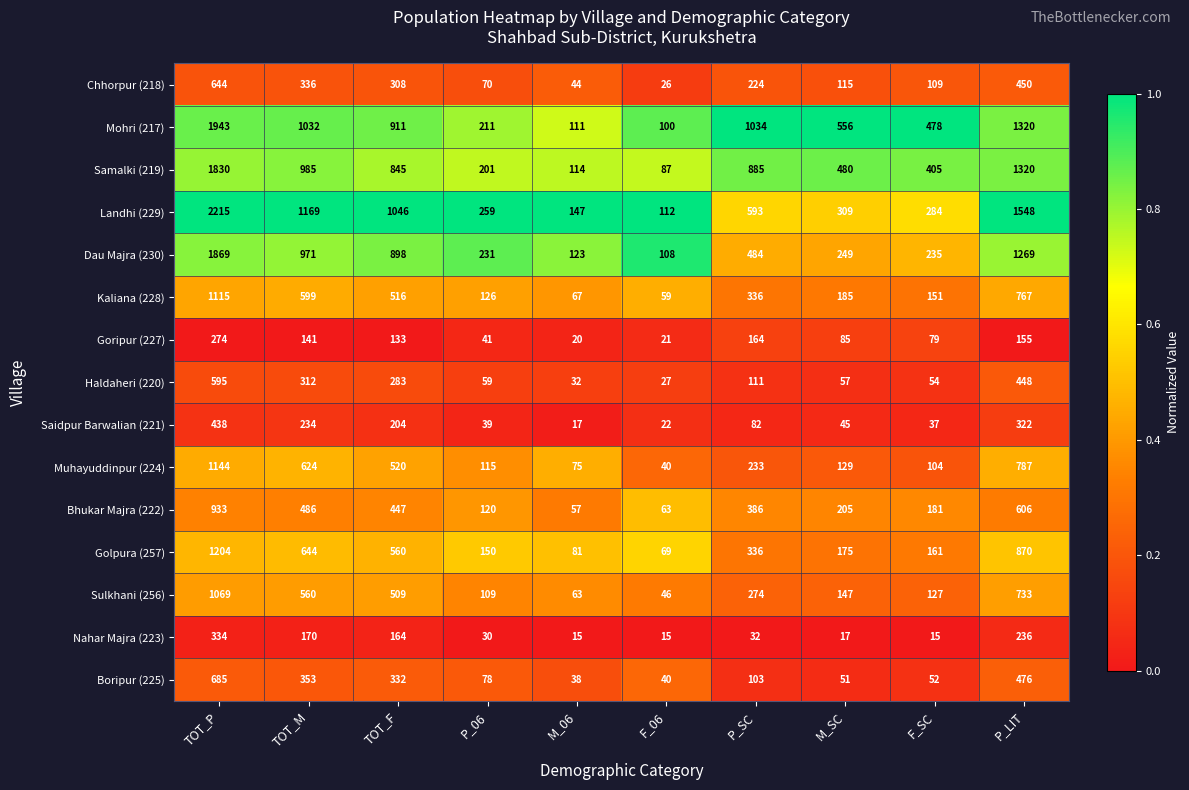

What is the total value across all series at F_06?

835